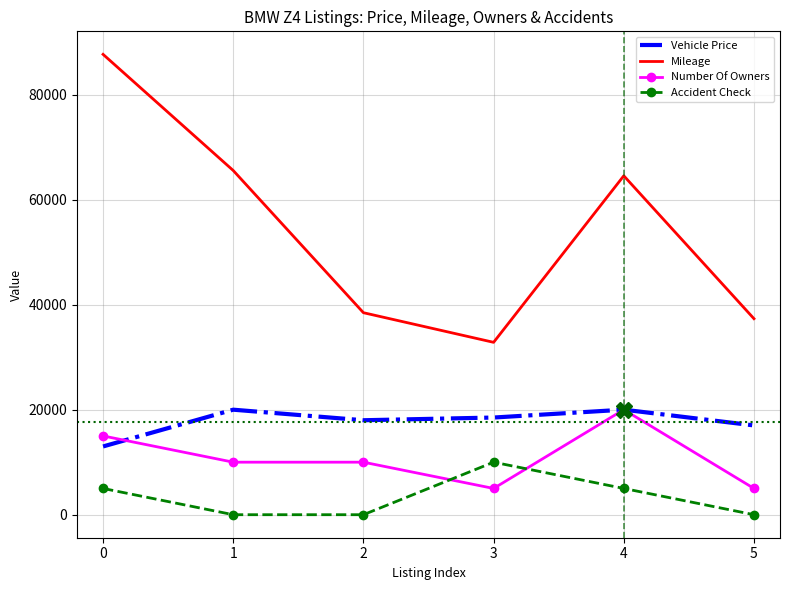

Read the Vehicle Price value at 5, to the nearest 50.

17000